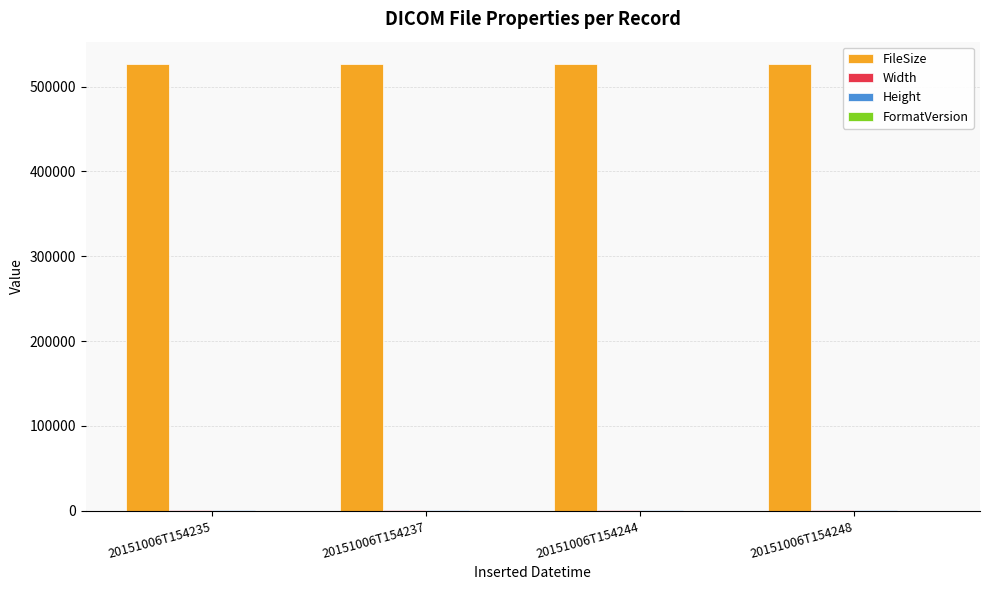

Is it true that FileSize equals 526540 at 20151006T154248?

True